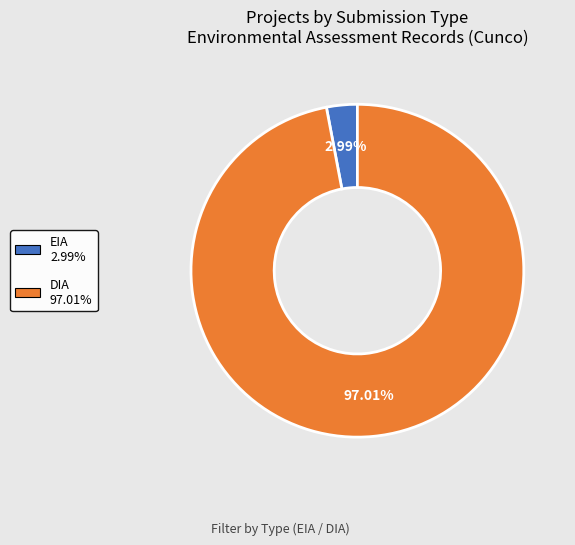

Between EIA and DIA, which is larger?

DIA